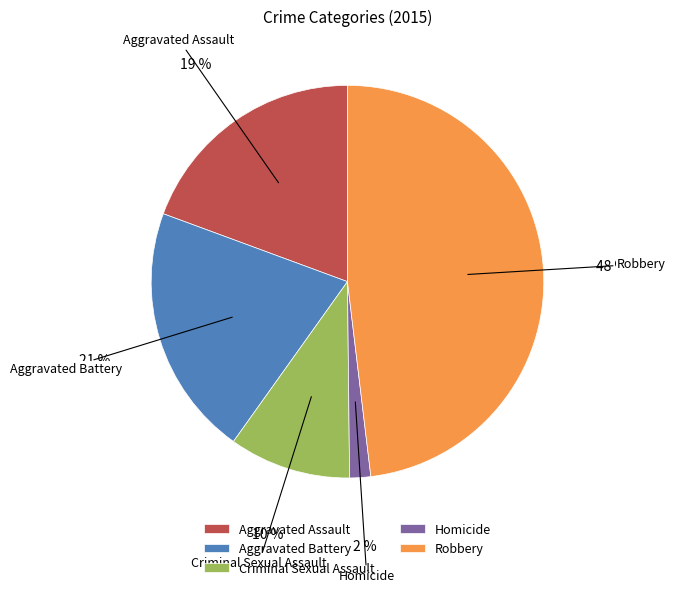

The Aggravated Battery slice represents 21% of the pie. True or false?

True